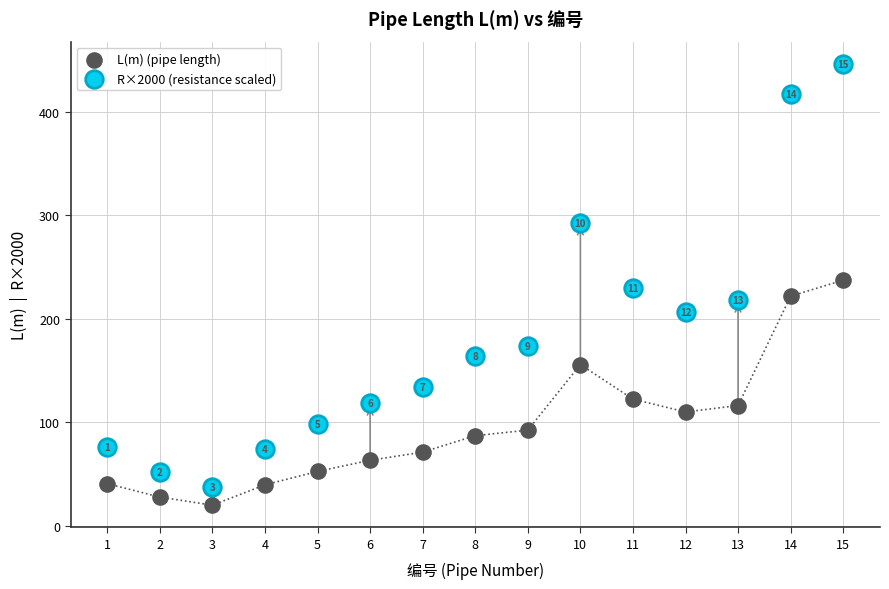

In the R×2000 (resistance scaled) series, what Y value is closest to 241?

230.0